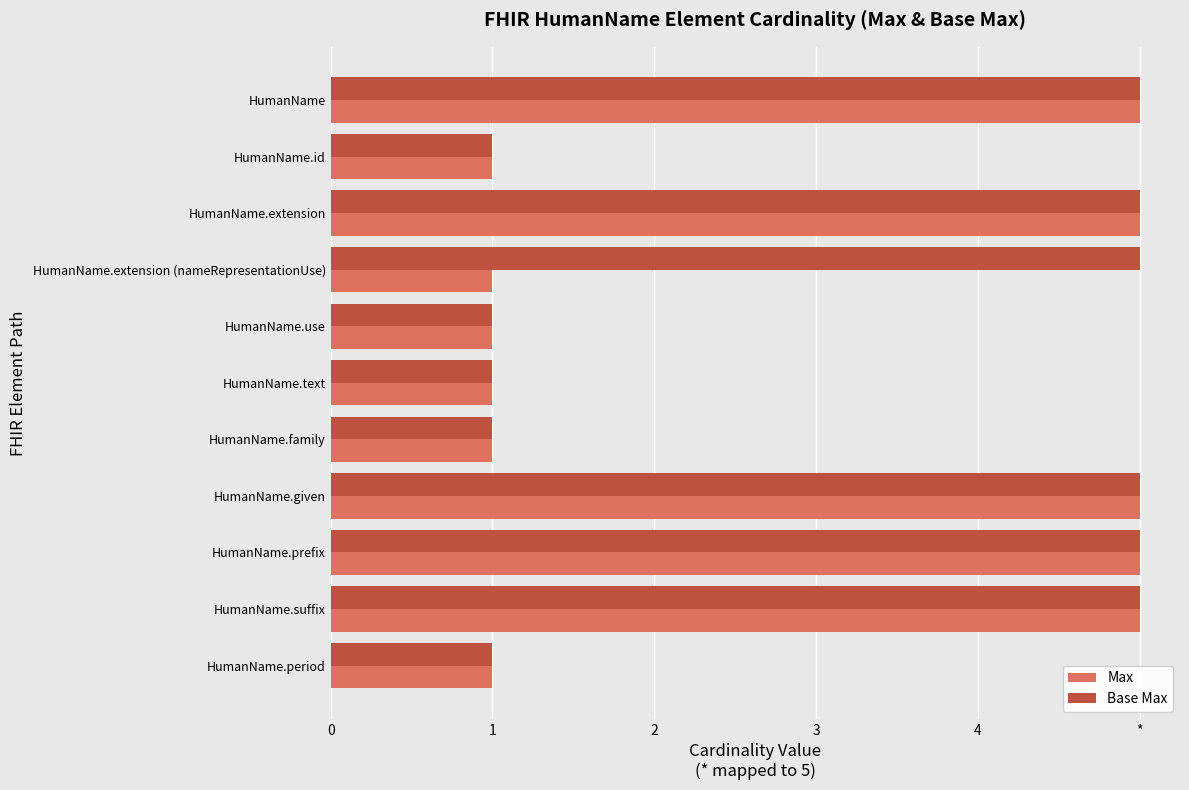

Rank the series by their maximum value, from lowest to highest.

Max, Base Max